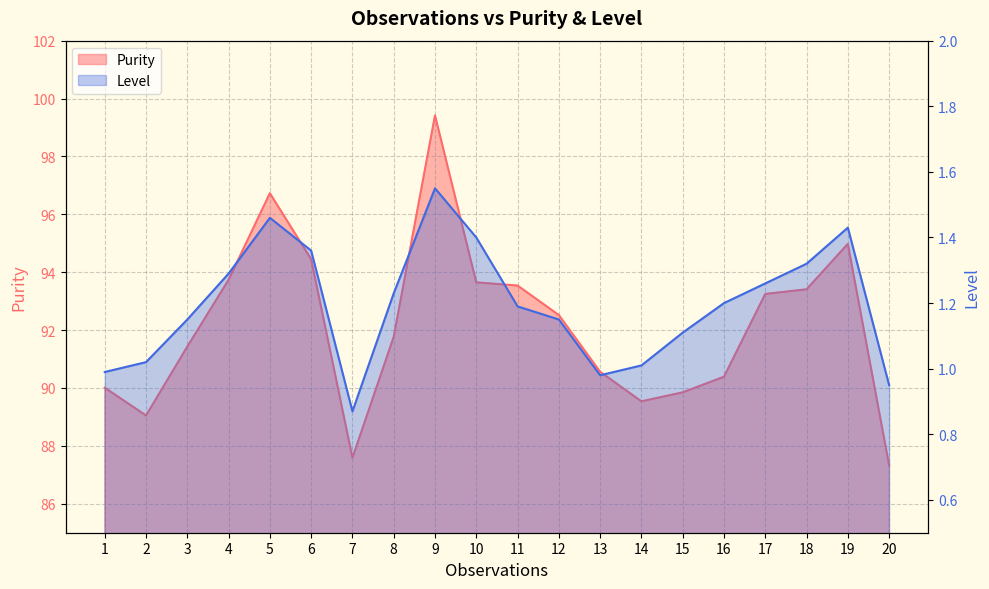

True or false: Purity has a value of 152.4 at 4.

False